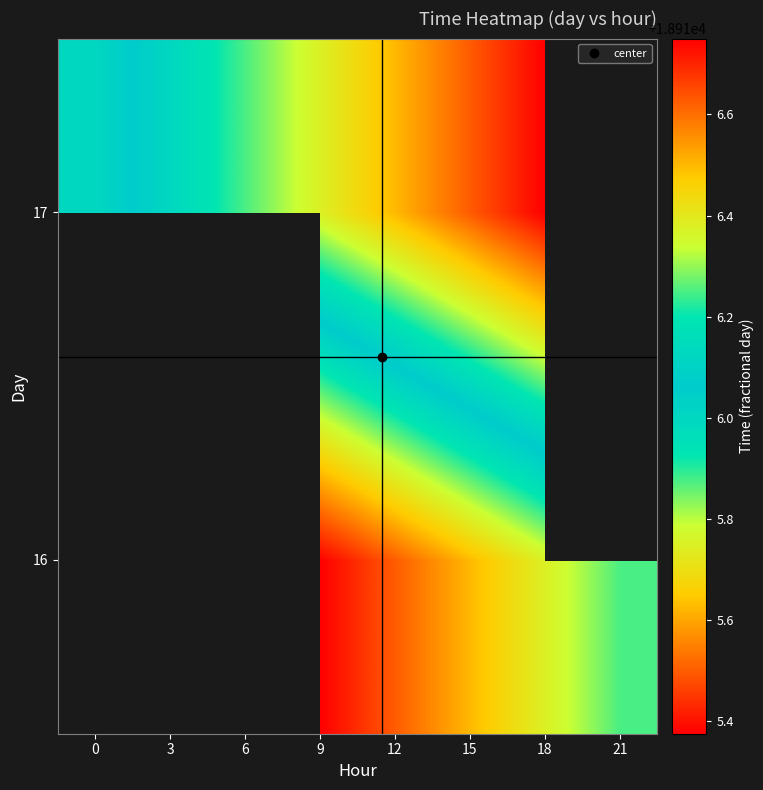

True or false: 17 has a value of 29736.5 at 18.

False